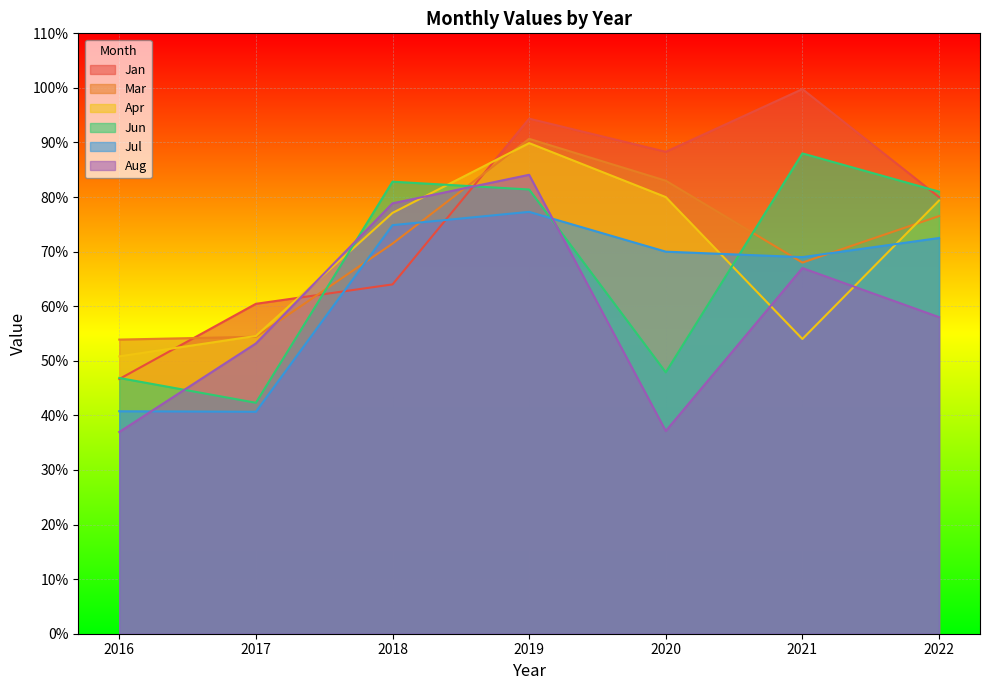

What is the average value of the Apr series?

69.4